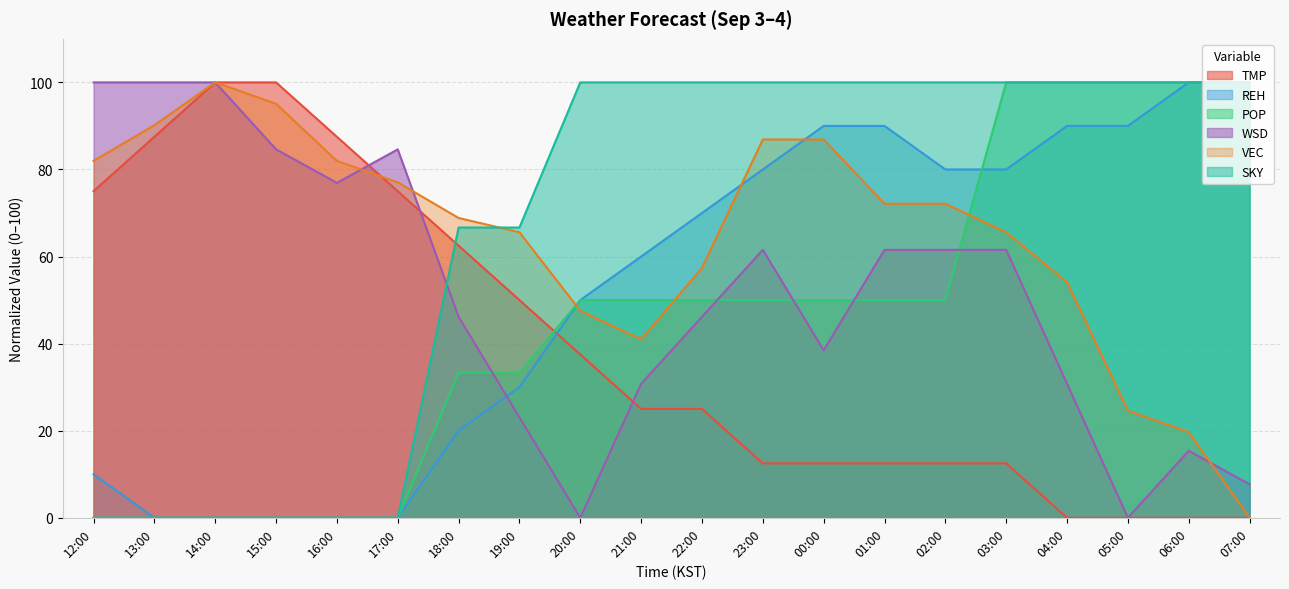

Between 03:00 and 20:00, which is larger?

20:00